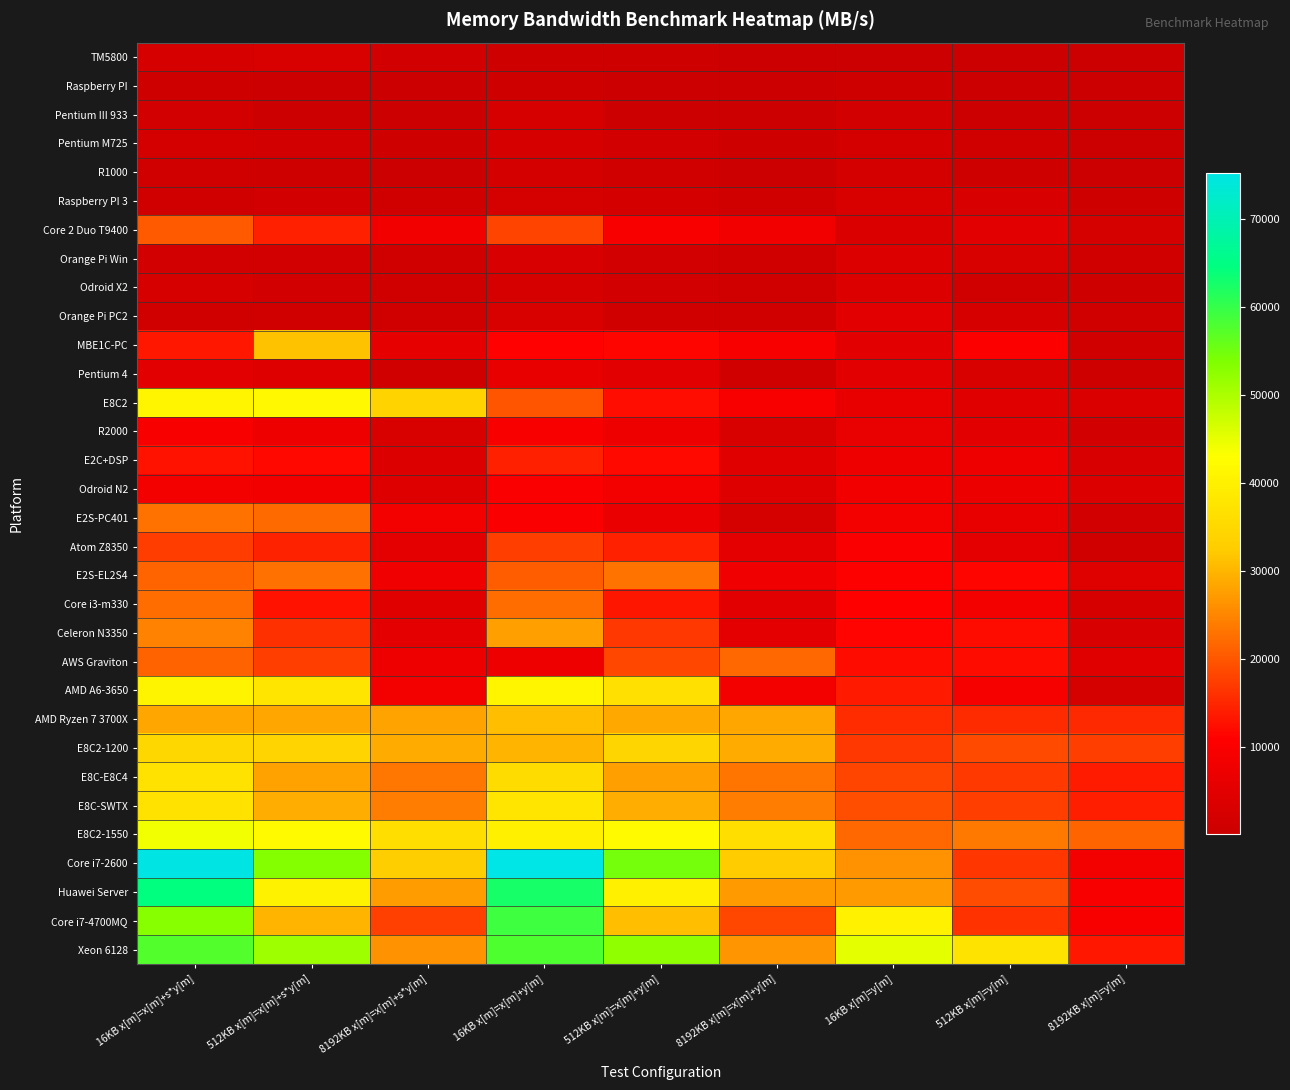

Reading left to right, list all the values displayed in this chart.

TM5800: 16KB x[m]=x[m]+s*y[m]=2350	512KB x[m]=x[m]+s*y[m]=2954	8192KB x[m]=x[m]+s*y[m]=1469	16KB x[m]=x[m]+y[m]=763	512KB x[m]=x[m]+y[m]=776	8192KB x[m]=x[m]+y[m]=401	16KB x[m]=y[m]=334	512KB x[m]=y[m]=336	8192KB x[m]=y[m]=169
Raspberry PI: 16KB x[m]=x[m]+s*y[m]=620	512KB x[m]=x[m]+s*y[m]=136	8192KB x[m]=x[m]+s*y[m]=132	16KB x[m]=x[m]+y[m]=722	512KB x[m]=x[m]+y[m]=136	8192KB x[m]=x[m]+y[m]=132	16KB x[m]=y[m]=524	512KB x[m]=y[m]=126	8192KB x[m]=y[m]=115
Pentium III 933: 16KB x[m]=x[m]+s*y[m]=1729	512KB x[m]=x[m]+s*y[m]=120	8192KB x[m]=x[m]+s*y[m]=118	16KB x[m]=x[m]+y[m]=2428	512KB x[m]=x[m]+y[m]=120	8192KB x[m]=x[m]+y[m]=118	16KB x[m]=y[m]=1709	512KB x[m]=y[m]=72	8192KB x[m]=y[m]=62
Pentium M725: 16KB x[m]=x[m]+s*y[m]=1915	512KB x[m]=x[m]+s*y[m]=1530	8192KB x[m]=x[m]+s*y[m]=844	16KB x[m]=x[m]+y[m]=2348	512KB x[m]=x[m]+y[m]=1670	8192KB x[m]=x[m]+y[m]=850	16KB x[m]=y[m]=1866	512KB x[m]=y[m]=1145	8192KB x[m]=y[m]=420
R1000: 16KB x[m]=x[m]+s*y[m]=1273	512KB x[m]=x[m]+s*y[m]=897	8192KB x[m]=x[m]+s*y[m]=330	16KB x[m]=x[m]+y[m]=1867	512KB x[m]=x[m]+y[m]=1149	8192KB x[m]=x[m]+y[m]=346	16KB x[m]=y[m]=1972	512KB x[m]=y[m]=855	8192KB x[m]=y[m]=199
Raspberry PI 3: 16KB x[m]=x[m]+s*y[m]=1324	512KB x[m]=x[m]+s*y[m]=1598	8192KB x[m]=x[m]+s*y[m]=1019	16KB x[m]=x[m]+y[m]=2240	512KB x[m]=x[m]+y[m]=1906	8192KB x[m]=x[m]+y[m]=954	16KB x[m]=y[m]=3136	512KB x[m]=y[m]=2783	8192KB x[m]=y[m]=871
Core 2 Duo T9400: 16KB x[m]=x[m]+s*y[m]=20403	512KB x[m]=x[m]+s*y[m]=14189	8192KB x[m]=x[m]+s*y[m]=8249	16KB x[m]=x[m]+y[m]=18113	512KB x[m]=x[m]+y[m]=9344	8192KB x[m]=x[m]+y[m]=8153	16KB x[m]=y[m]=3232	512KB x[m]=y[m]=5196	8192KB x[m]=y[m]=2131
Orange Pi Win: 16KB x[m]=x[m]+s*y[m]=1598	512KB x[m]=x[m]+s*y[m]=1752	8192KB x[m]=x[m]+s*y[m]=1019	16KB x[m]=x[m]+y[m]=2771	512KB x[m]=x[m]+y[m]=1787	8192KB x[m]=x[m]+y[m]=1028	16KB x[m]=y[m]=3483	512KB x[m]=y[m]=3146	8192KB x[m]=y[m]=1374
Odroid X2: 16KB x[m]=x[m]+s*y[m]=2364	512KB x[m]=x[m]+s*y[m]=1464	8192KB x[m]=x[m]+s*y[m]=1261	16KB x[m]=x[m]+y[m]=2543	512KB x[m]=x[m]+y[m]=1472	8192KB x[m]=x[m]+y[m]=1271	16KB x[m]=y[m]=3856	512KB x[m]=y[m]=1324	8192KB x[m]=y[m]=627
Orange Pi PC2: 16KB x[m]=x[m]+s*y[m]=1311	512KB x[m]=x[m]+s*y[m]=1224	8192KB x[m]=x[m]+s*y[m]=1039	16KB x[m]=x[m]+y[m]=2872	512KB x[m]=x[m]+y[m]=1179	8192KB x[m]=x[m]+y[m]=1009	16KB x[m]=y[m]=4902	512KB x[m]=y[m]=2284	8192KB x[m]=y[m]=1261
MBE1C-PC: 16KB x[m]=x[m]+s*y[m]=13327	512KB x[m]=x[m]+s*y[m]=31305	8192KB x[m]=x[m]+s*y[m]=5856	16KB x[m]=x[m]+y[m]=10999	512KB x[m]=x[m]+y[m]=11421	8192KB x[m]=x[m]+y[m]=9663	16KB x[m]=y[m]=5073	512KB x[m]=y[m]=10442	8192KB x[m]=y[m]=1163
Pentium 4: 16KB x[m]=x[m]+s*y[m]=4801	512KB x[m]=x[m]+s*y[m]=3983	8192KB x[m]=x[m]+s*y[m]=1258	16KB x[m]=x[m]+y[m]=6100	512KB x[m]=x[m]+y[m]=4876	8192KB x[m]=x[m]+y[m]=1243	16KB x[m]=y[m]=5172	512KB x[m]=y[m]=2907	8192KB x[m]=y[m]=634
E8C2: 16KB x[m]=x[m]+s*y[m]=41032	512KB x[m]=x[m]+s*y[m]=41708	8192KB x[m]=x[m]+s*y[m]=33881	16KB x[m]=x[m]+y[m]=19815	512KB x[m]=x[m]+y[m]=12399	8192KB x[m]=x[m]+y[m]=9617	16KB x[m]=y[m]=6124	512KB x[m]=y[m]=4376	8192KB x[m]=y[m]=3318
R2000: 16KB x[m]=x[m]+s*y[m]=9763	512KB x[m]=x[m]+s*y[m]=7319	8192KB x[m]=x[m]+s*y[m]=2862	16KB x[m]=x[m]+y[m]=9725	512KB x[m]=x[m]+y[m]=7433	8192KB x[m]=x[m]+y[m]=2941	16KB x[m]=y[m]=6312	512KB x[m]=y[m]=4793	8192KB x[m]=y[m]=1616
E2C+DSP: 16KB x[m]=x[m]+s*y[m]=12736	512KB x[m]=x[m]+s*y[m]=11698	8192KB x[m]=x[m]+s*y[m]=3668	16KB x[m]=x[m]+y[m]=14271	512KB x[m]=x[m]+y[m]=11915	8192KB x[m]=x[m]+y[m]=4465	16KB x[m]=y[m]=7267	512KB x[m]=y[m]=7437	8192KB x[m]=y[m]=2855
Odroid N2: 16KB x[m]=x[m]+s*y[m]=8452	512KB x[m]=x[m]+s*y[m]=8214	8192KB x[m]=x[m]+s*y[m]=3888	16KB x[m]=x[m]+y[m]=9876	512KB x[m]=x[m]+y[m]=8463	8192KB x[m]=x[m]+y[m]=3966	16KB x[m]=y[m]=8261	512KB x[m]=y[m]=7260	8192KB x[m]=y[m]=3582
E2S-PC401: 16KB x[m]=x[m]+s*y[m]=22896	512KB x[m]=x[m]+s*y[m]=22106	8192KB x[m]=x[m]+s*y[m]=8491	16KB x[m]=x[m]+y[m]=10053	512KB x[m]=x[m]+y[m]=6591	8192KB x[m]=x[m]+y[m]=2092	16KB x[m]=y[m]=8415	512KB x[m]=y[m]=6145	8192KB x[m]=y[m]=1468
Atom Z8350: 16KB x[m]=x[m]+s*y[m]=17395	512KB x[m]=x[m]+s*y[m]=14596	8192KB x[m]=x[m]+s*y[m]=5208	16KB x[m]=x[m]+y[m]=17415	512KB x[m]=x[m]+y[m]=14356	8192KB x[m]=x[m]+y[m]=5219	16KB x[m]=y[m]=10075	512KB x[m]=y[m]=5598	8192KB x[m]=y[m]=1365
E2S-EL2S4: 16KB x[m]=x[m]+s*y[m]=21463	512KB x[m]=x[m]+s*y[m]=22714	8192KB x[m]=x[m]+s*y[m]=7975	16KB x[m]=x[m]+y[m]=20662	512KB x[m]=x[m]+y[m]=23032	8192KB x[m]=x[m]+y[m]=7809	16KB x[m]=y[m]=10535	512KB x[m]=y[m]=11483	8192KB x[m]=y[m]=4263
Core i3-m330: 16KB x[m]=x[m]+s*y[m]=22267	512KB x[m]=x[m]+s*y[m]=12837	8192KB x[m]=x[m]+s*y[m]=4636	16KB x[m]=x[m]+y[m]=22396	512KB x[m]=x[m]+y[m]=13193	8192KB x[m]=x[m]+y[m]=4996	16KB x[m]=y[m]=10774	512KB x[m]=y[m]=8340	8192KB x[m]=y[m]=2387
Celeron N3350: 16KB x[m]=x[m]+s*y[m]=24673	512KB x[m]=x[m]+s*y[m]=15985	8192KB x[m]=x[m]+s*y[m]=5303	16KB x[m]=x[m]+y[m]=27608	512KB x[m]=x[m]+y[m]=16758	8192KB x[m]=x[m]+y[m]=5310	16KB x[m]=y[m]=11251	512KB x[m]=y[m]=12250	8192KB x[m]=y[m]=2716
AWS Graviton: 16KB x[m]=x[m]+s*y[m]=21353	512KB x[m]=x[m]+s*y[m]=17418	8192KB x[m]=x[m]+s*y[m]=7336	16KB x[m]=x[m]+y[m]=7344	512KB x[m]=x[m]+y[m]=18328	8192KB x[m]=x[m]+y[m]=21796	16KB x[m]=y[m]=12118	512KB x[m]=y[m]=12120	8192KB x[m]=y[m]=4422
AMD A6-3650: 16KB x[m]=x[m]+s*y[m]=40906	512KB x[m]=x[m]+s*y[m]=37749	8192KB x[m]=x[m]+s*y[m]=8578	16KB x[m]=x[m]+y[m]=40988	512KB x[m]=x[m]+y[m]=36529	8192KB x[m]=x[m]+y[m]=8523	16KB x[m]=y[m]=13655	512KB x[m]=y[m]=9154	8192KB x[m]=y[m]=2154
AMD Ryzen 7 3700X: 16KB x[m]=x[m]+s*y[m]=28457	512KB x[m]=x[m]+s*y[m]=28403	8192KB x[m]=x[m]+s*y[m]=28107	16KB x[m]=x[m]+y[m]=30829	512KB x[m]=x[m]+y[m]=28621	8192KB x[m]=x[m]+y[m]=28364	16KB x[m]=y[m]=15555	512KB x[m]=y[m]=15382	8192KB x[m]=y[m]=15300
E8C2-1200: 16KB x[m]=x[m]+s*y[m]=34626	512KB x[m]=x[m]+s*y[m]=34168	8192KB x[m]=x[m]+s*y[m]=28890	16KB x[m]=x[m]+y[m]=30016	512KB x[m]=x[m]+y[m]=34232	8192KB x[m]=x[m]+y[m]=28920	16KB x[m]=y[m]=16709	512KB x[m]=y[m]=18654	8192KB x[m]=y[m]=17513
E8C-E8C4: 16KB x[m]=x[m]+s*y[m]=37065	512KB x[m]=x[m]+s*y[m]=27882	8192KB x[m]=x[m]+s*y[m]=23315	16KB x[m]=x[m]+y[m]=35758	512KB x[m]=x[m]+y[m]=27681	8192KB x[m]=x[m]+y[m]=23172	16KB x[m]=y[m]=18273	512KB x[m]=y[m]=16898	8192KB x[m]=y[m]=13798
E8C-SWTX: 16KB x[m]=x[m]+s*y[m]=37092	512KB x[m]=x[m]+s*y[m]=29195	8192KB x[m]=x[m]+s*y[m]=24130	16KB x[m]=x[m]+y[m]=37806	512KB x[m]=x[m]+y[m]=29193	8192KB x[m]=x[m]+y[m]=24114	16KB x[m]=y[m]=19096	512KB x[m]=y[m]=17431	8192KB x[m]=y[m]=14045
E8C2-1550: 16KB x[m]=x[m]+s*y[m]=44195	512KB x[m]=x[m]+s*y[m]=41990	8192KB x[m]=x[m]+s*y[m]=36299	16KB x[m]=x[m]+y[m]=39990	512KB x[m]=x[m]+y[m]=42034	8192KB x[m]=x[m]+y[m]=36355	16KB x[m]=y[m]=21901	512KB x[m]=y[m]=23589	8192KB x[m]=y[m]=21518
Core i7-2600: 16KB x[m]=x[m]+s*y[m]=75172	512KB x[m]=x[m]+s*y[m]=53366	8192KB x[m]=x[m]+s*y[m]=32794	16KB x[m]=x[m]+y[m]=75334	512KB x[m]=x[m]+y[m]=54605	8192KB x[m]=x[m]+y[m]=32432	16KB x[m]=y[m]=26348	512KB x[m]=y[m]=16541	8192KB x[m]=y[m]=8317
Huawei Server: 16KB x[m]=x[m]+s*y[m]=64476	512KB x[m]=x[m]+s*y[m]=40481	8192KB x[m]=x[m]+s*y[m]=27309	16KB x[m]=x[m]+y[m]=62581	512KB x[m]=x[m]+y[m]=39969	8192KB x[m]=x[m]+y[m]=27196	16KB x[m]=y[m]=27141	512KB x[m]=y[m]=18967	8192KB x[m]=y[m]=9696
Core i7-4700MQ: 16KB x[m]=x[m]+s*y[m]=52992	512KB x[m]=x[m]+s*y[m]=29816	8192KB x[m]=x[m]+s*y[m]=17618	16KB x[m]=x[m]+y[m]=59299	512KB x[m]=x[m]+y[m]=30982	8192KB x[m]=x[m]+y[m]=18371	16KB x[m]=y[m]=40254	512KB x[m]=y[m]=16127	8192KB x[m]=y[m]=9605
Xeon 6128: 16KB x[m]=x[m]+s*y[m]=57653	512KB x[m]=x[m]+s*y[m]=51351	8192KB x[m]=x[m]+s*y[m]=26334	16KB x[m]=x[m]+y[m]=57982	512KB x[m]=x[m]+y[m]=52292	8192KB x[m]=x[m]+y[m]=26638	16KB x[m]=y[m]=45452	512KB x[m]=y[m]=37370	8192KB x[m]=y[m]=13360